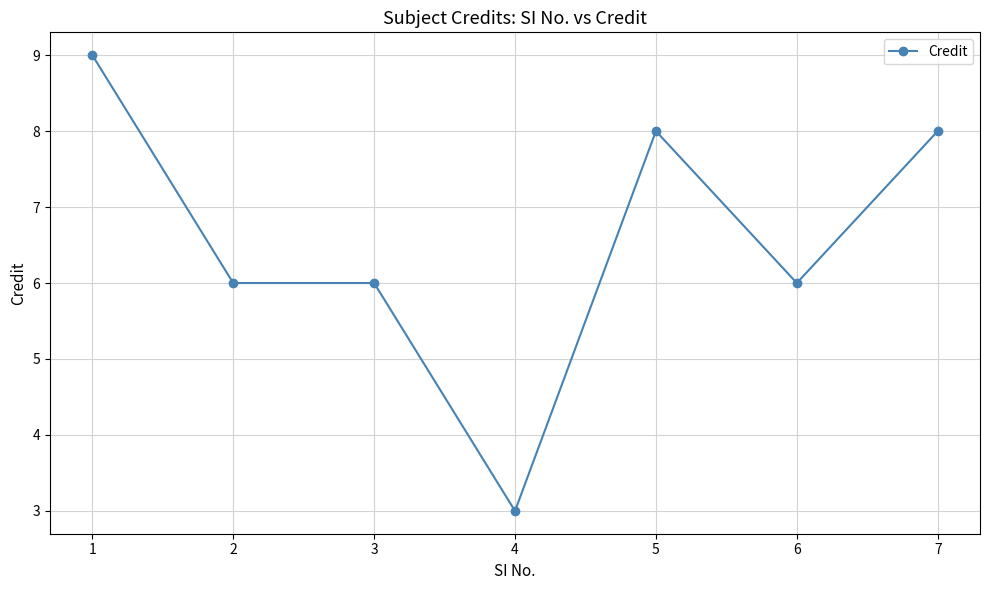

What is the change in value from 1 to 4?

-6